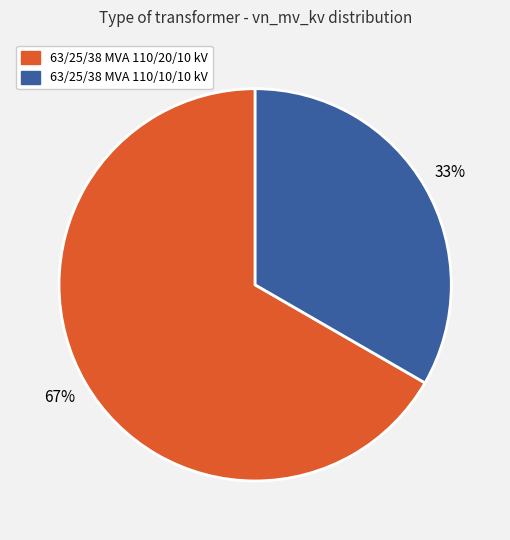

Which category has the biggest portion of the pie?

63/25/38 MVA 110/20/10 kV